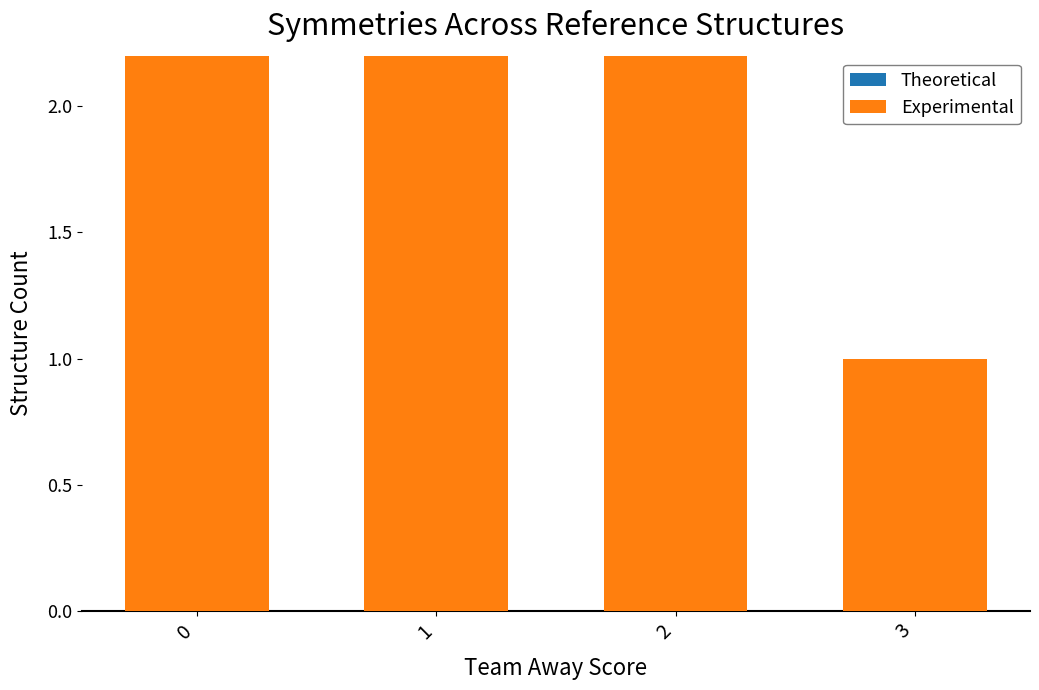

Rank the series by their average value, from highest to lowest.

Experimental, Theoretical